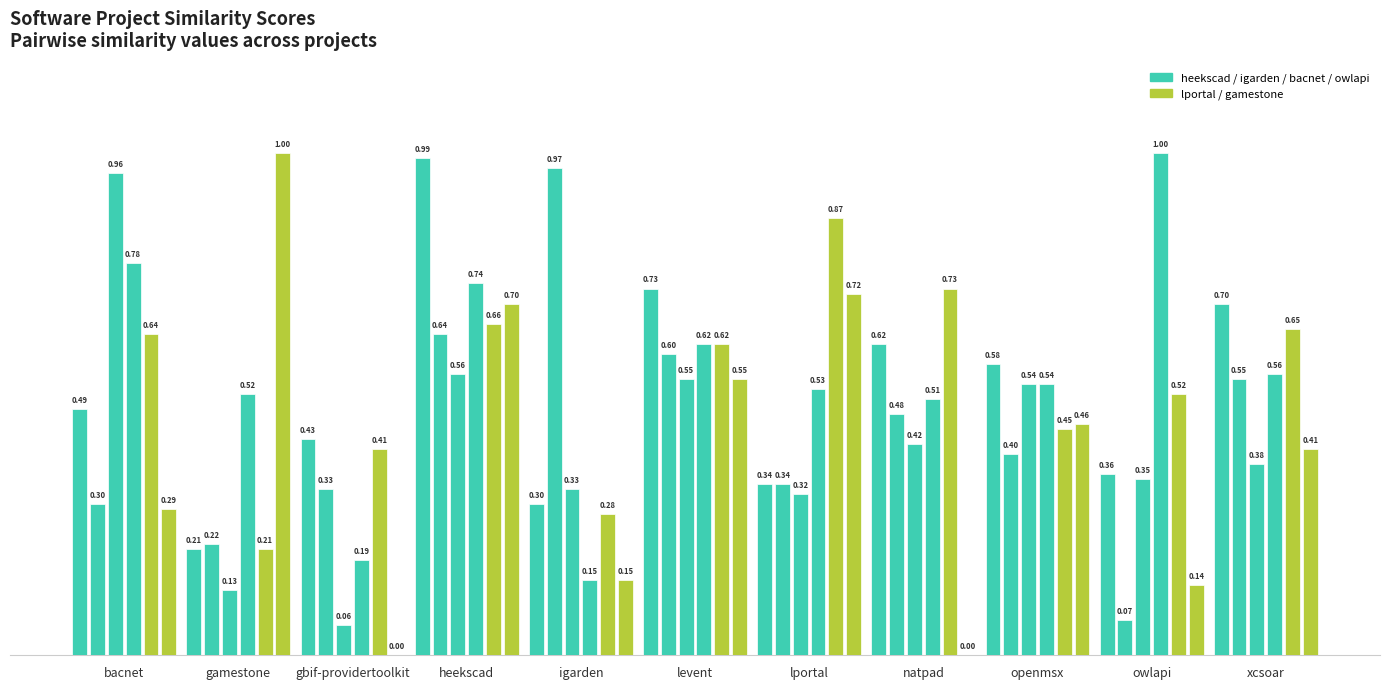

How many distinct data groups are displayed?

6